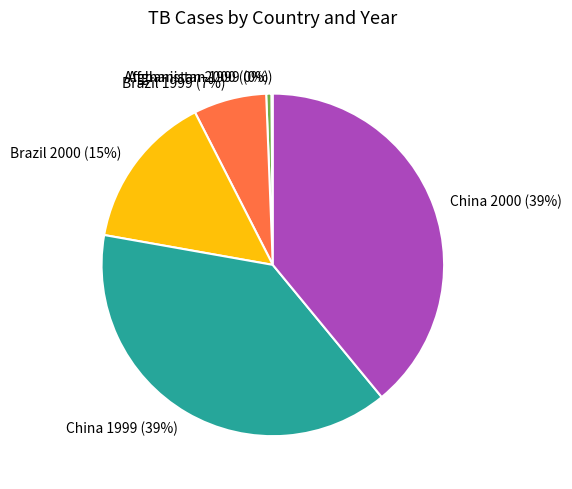

Does any single category account for the majority?

No